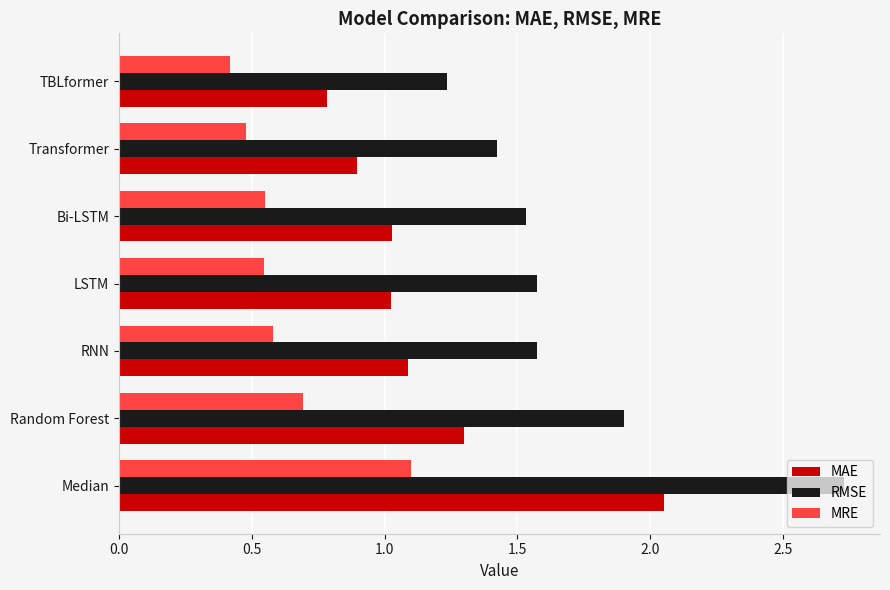

What are all the series names shown in the legend?

MAE, RMSE, MRE